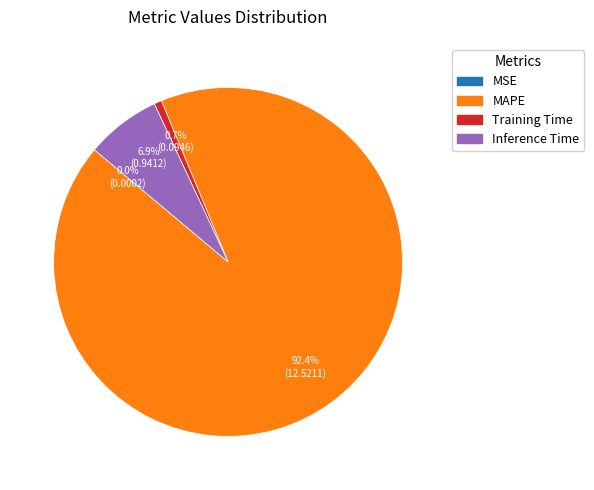

Does any single category account for the majority?

Yes